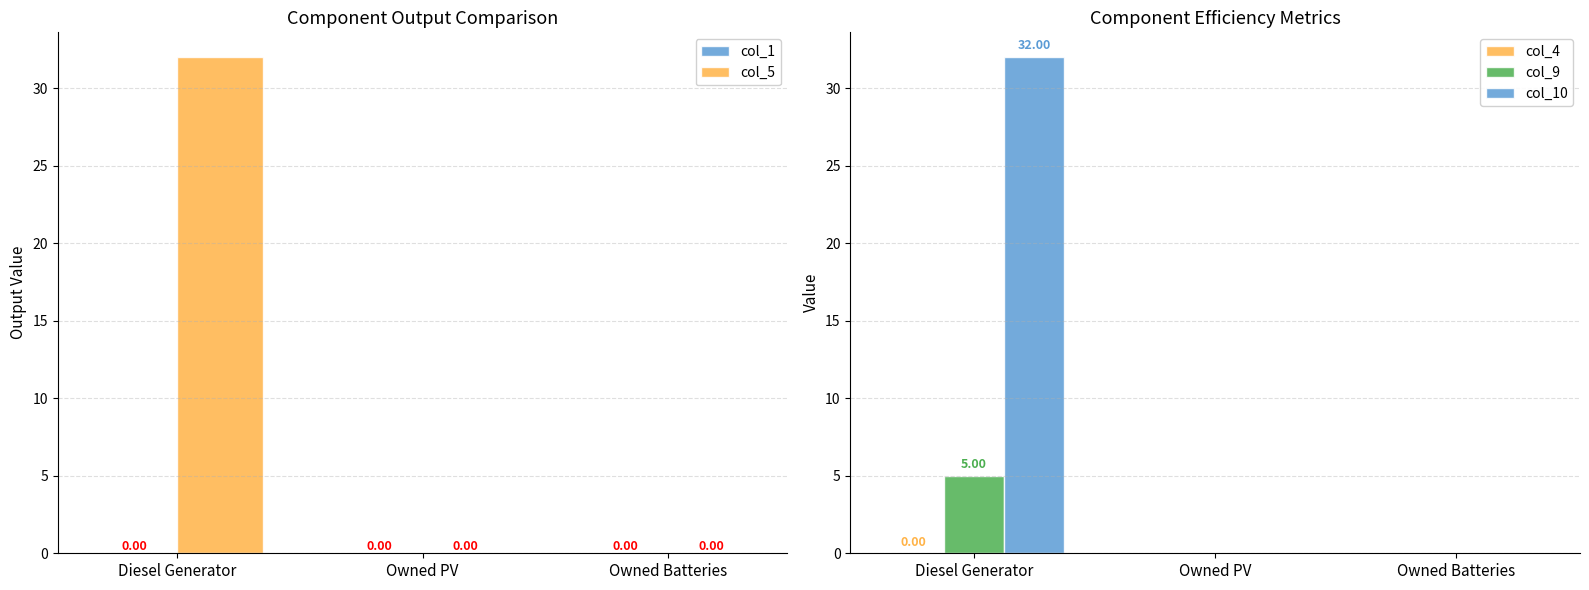

Which has a higher value, Owned PV or Diesel Generator?

Owned PV